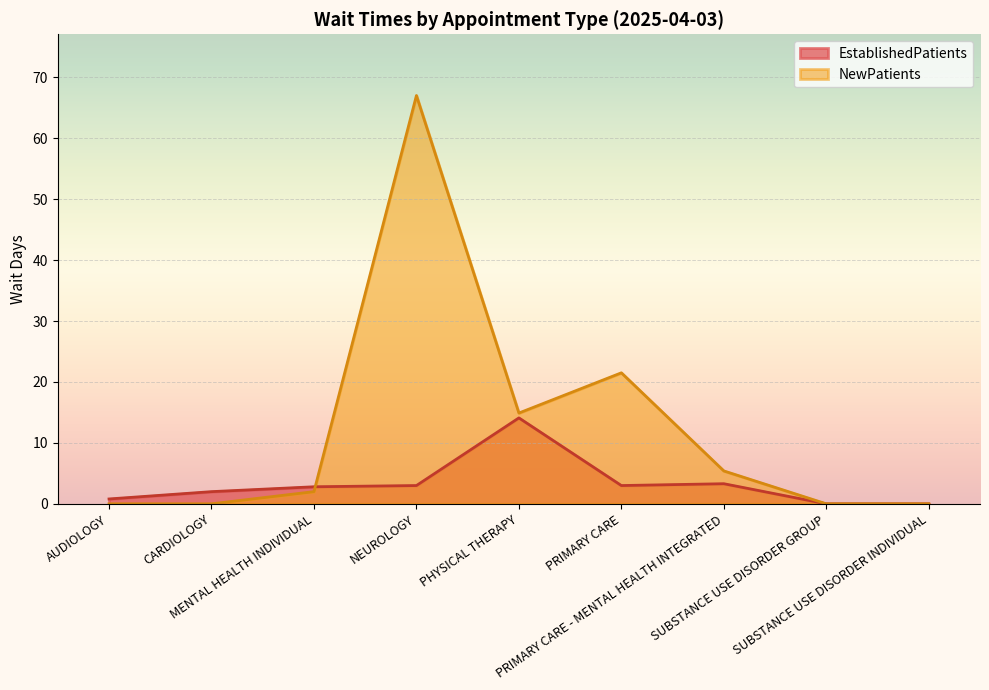

What is the total value across all series at PRIMARY CARE - MENTAL HEALTH INTEGRATED?

8.7